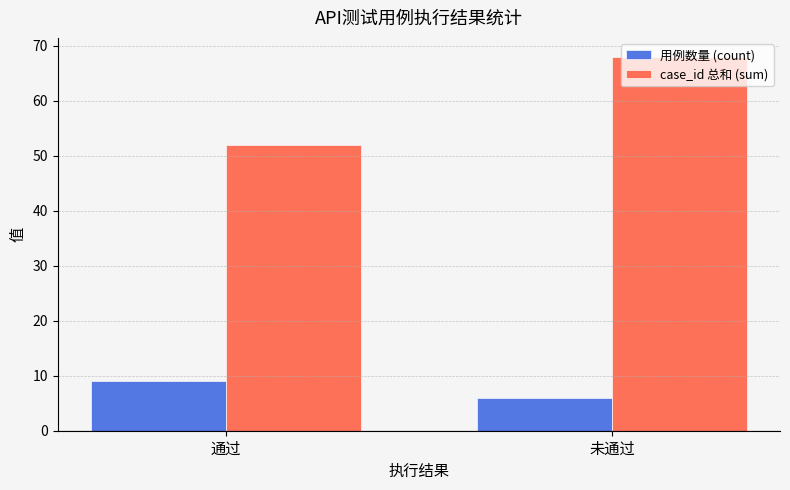

What is the highest value of the case_id 总和 (sum) series?

68